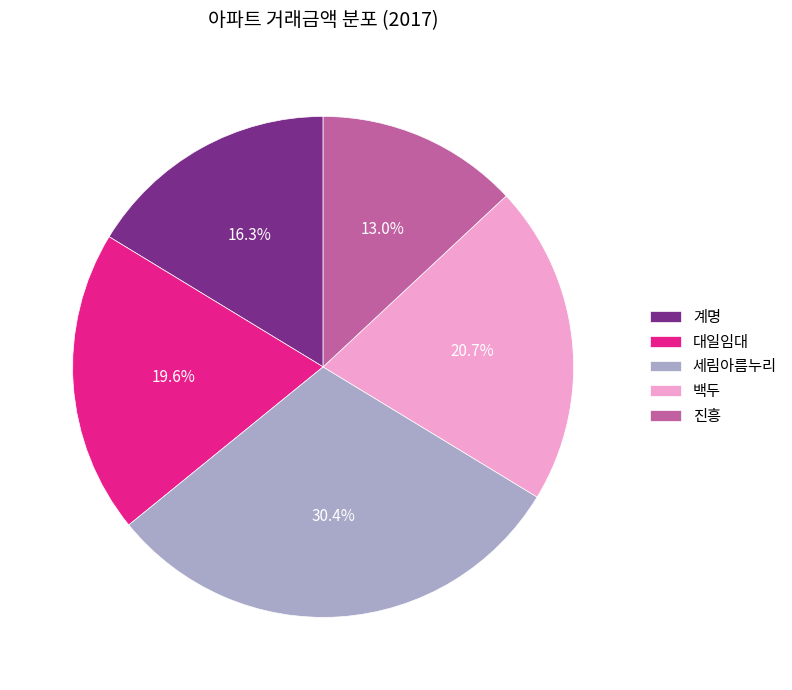

What percentage do 백두 and 진흥 together represent?

33.7%